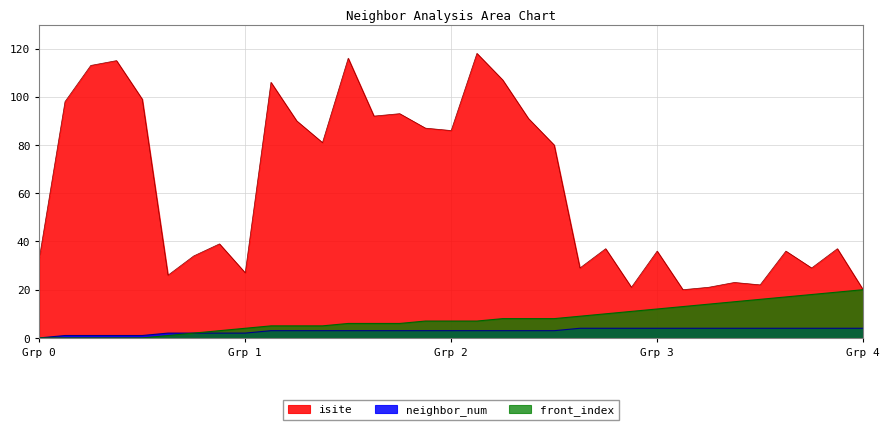

True or false: neighbor_num and front_index intersect in this chart.

False